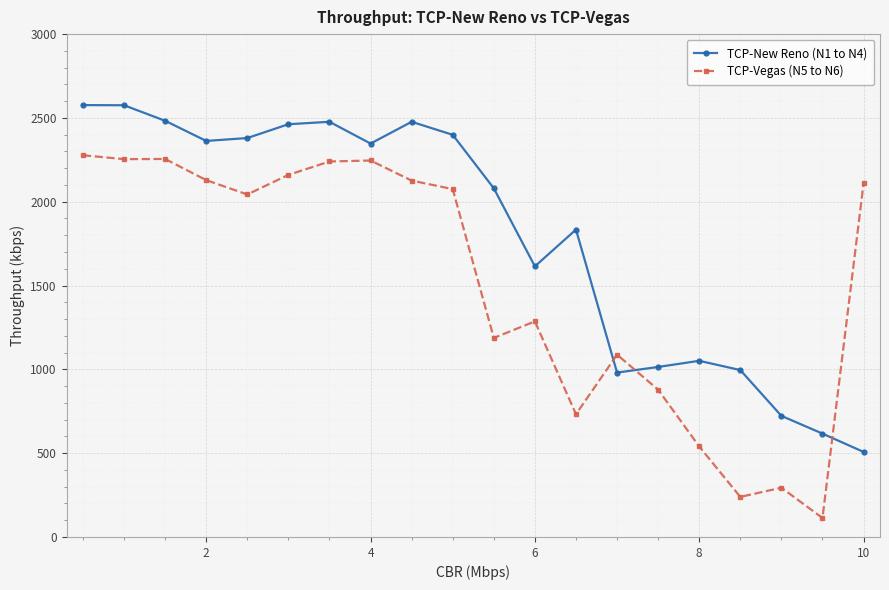

Rank the series by their maximum value, from lowest to highest.

TCP-Vegas (N5 to N6), TCP-New Reno (N1 to N4)